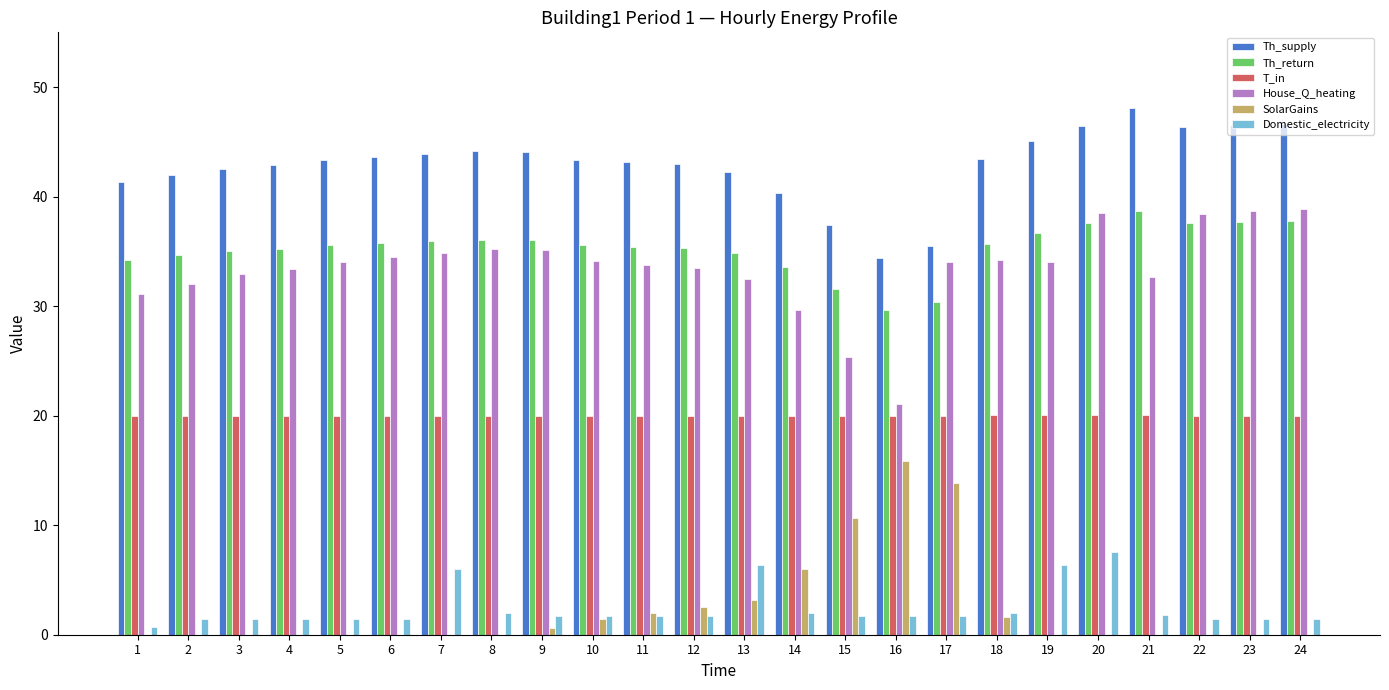

Are the bars horizontal?

No